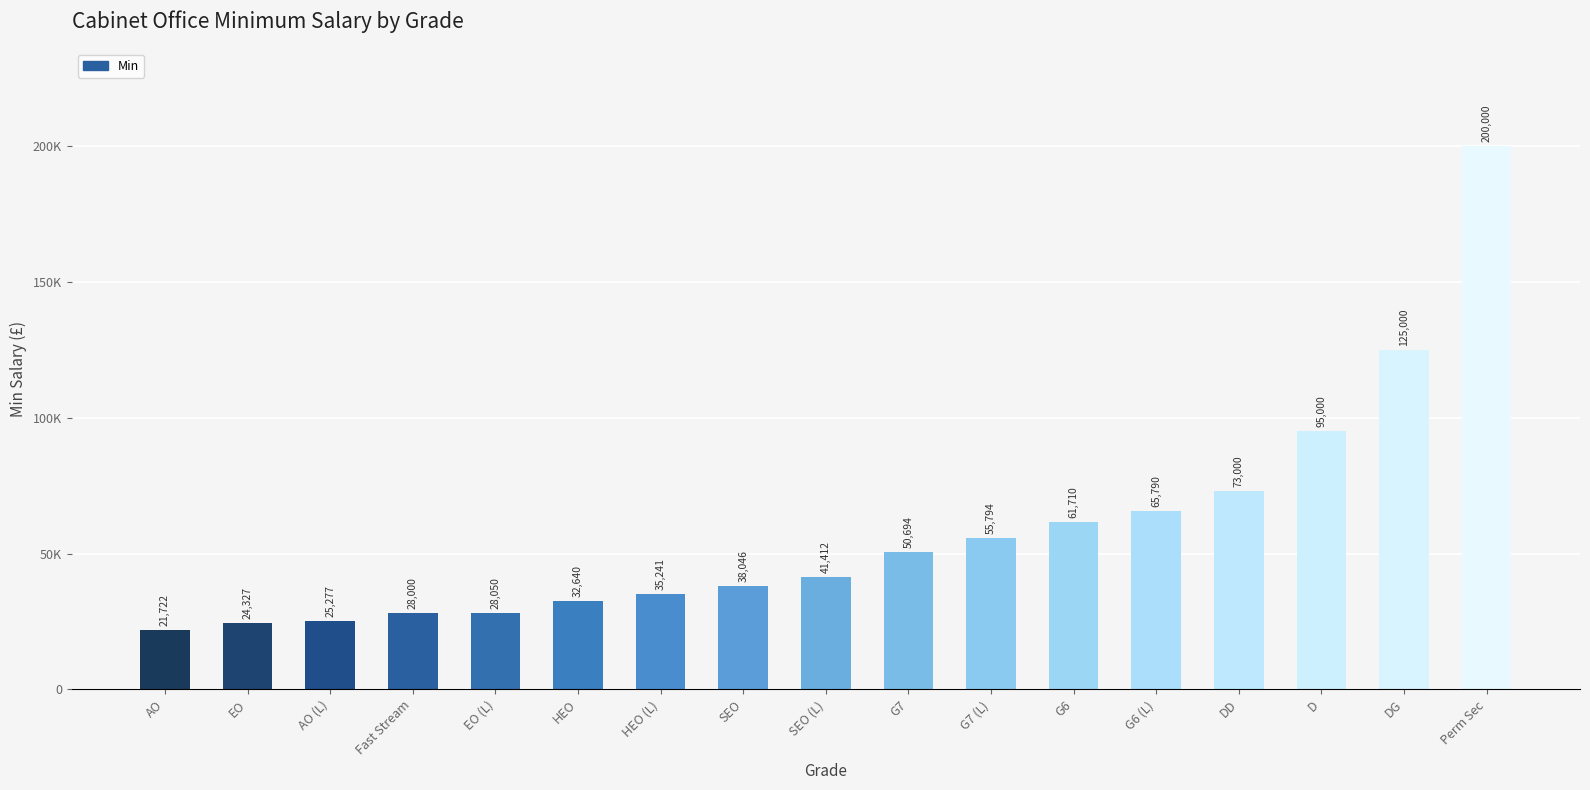

Reading left to right, transcribe all the data shown in this chart.

AO=21722	EO=24327	AO (L)=25277	Fast Stream=28000	EO (L)=28050	HEO=32640	HEO (L)=35241	SEO=38046	SEO (L)=41412	G7=50694	G7 (L)=55794	G6=61710	G6 (L)=65790	DD=73000	D=95000	DG=125000	Perm Sec=200000